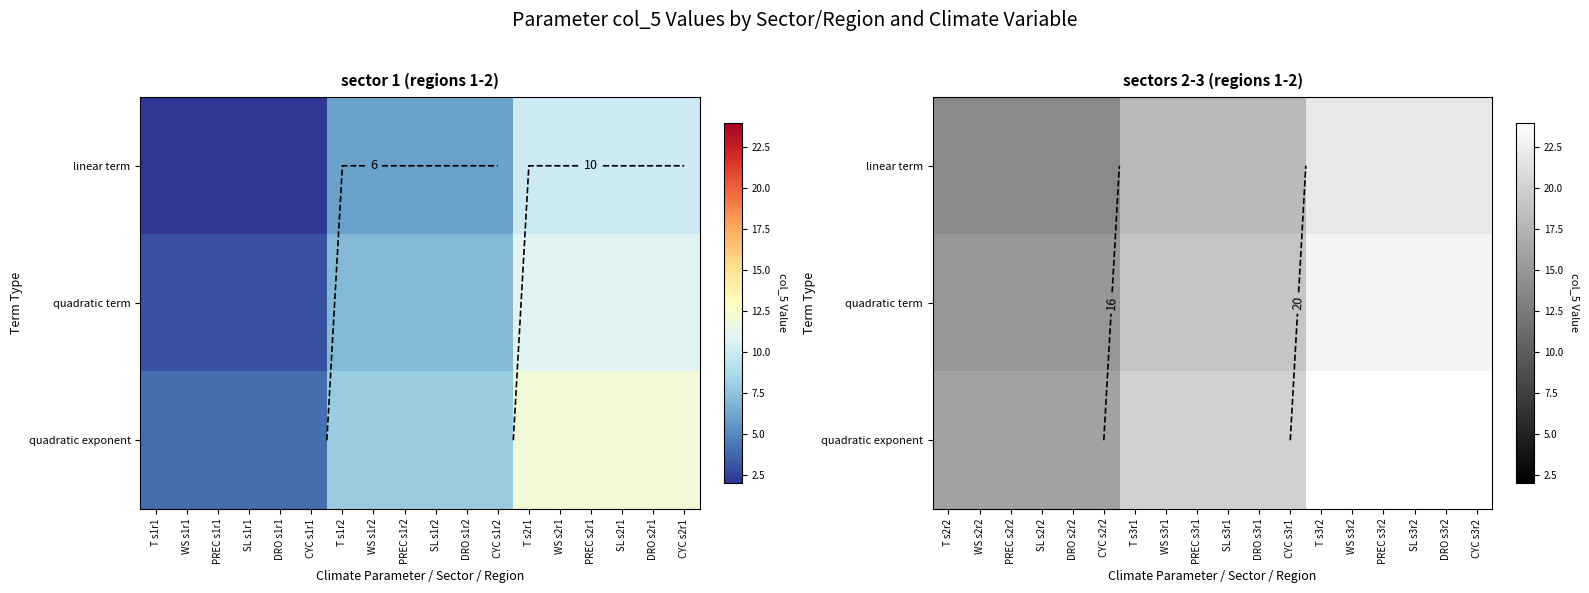

What is the spread (max minus min) of values at CYC s2r2?

2